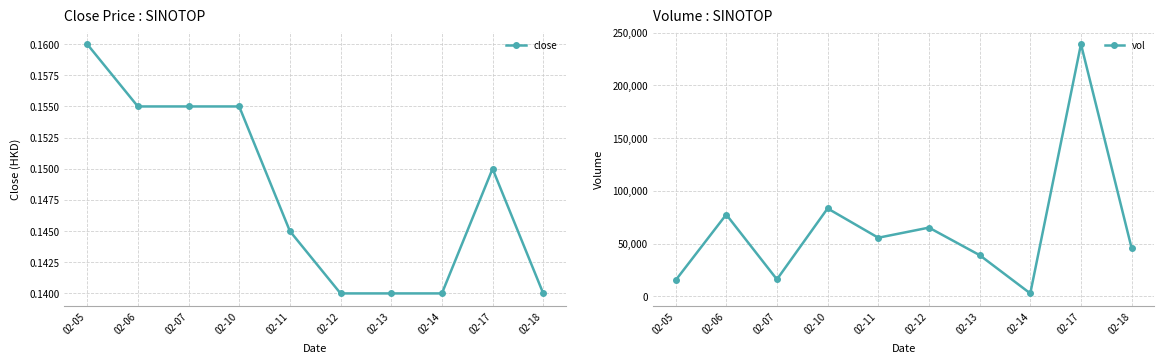

How many close values are between 0 and 1?

10